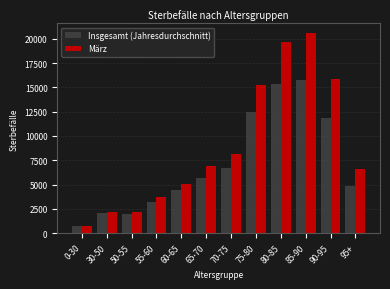

The value of März at 55-60 is 3748. True or false?

True